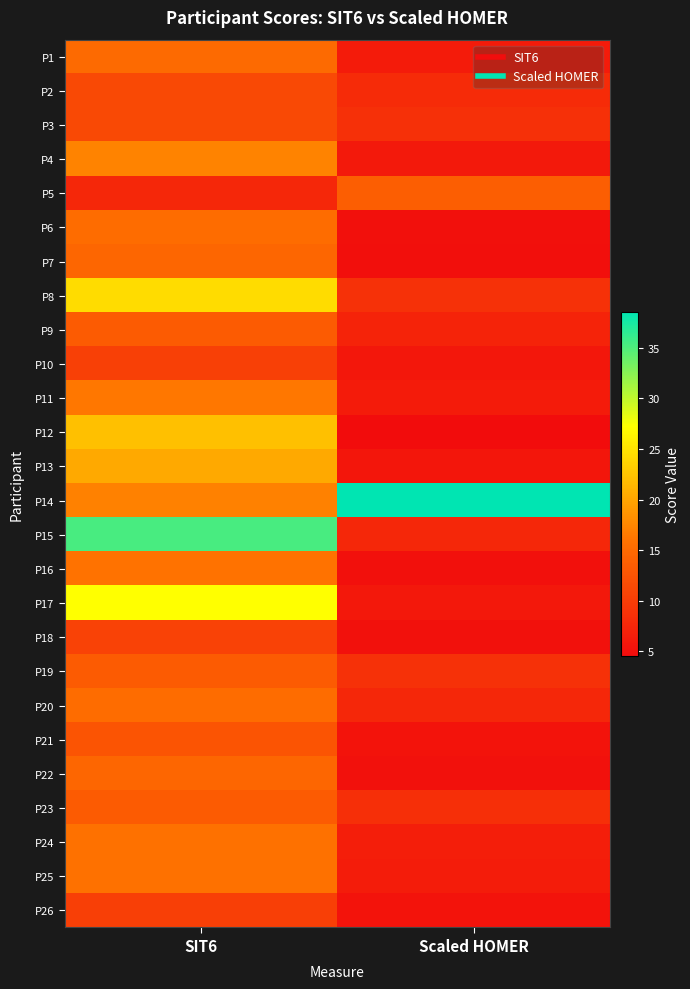

Which has a higher value, SIT6 or Scaled HOMER?

SIT6